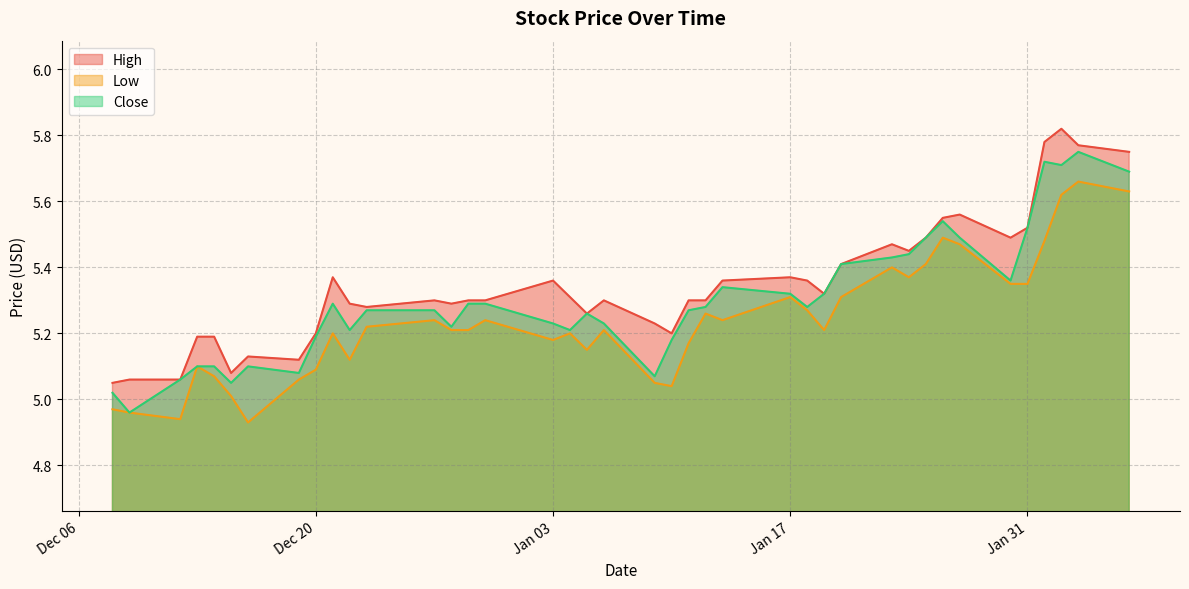

List the series in order of their peak value, highest first.

High, Close, Low